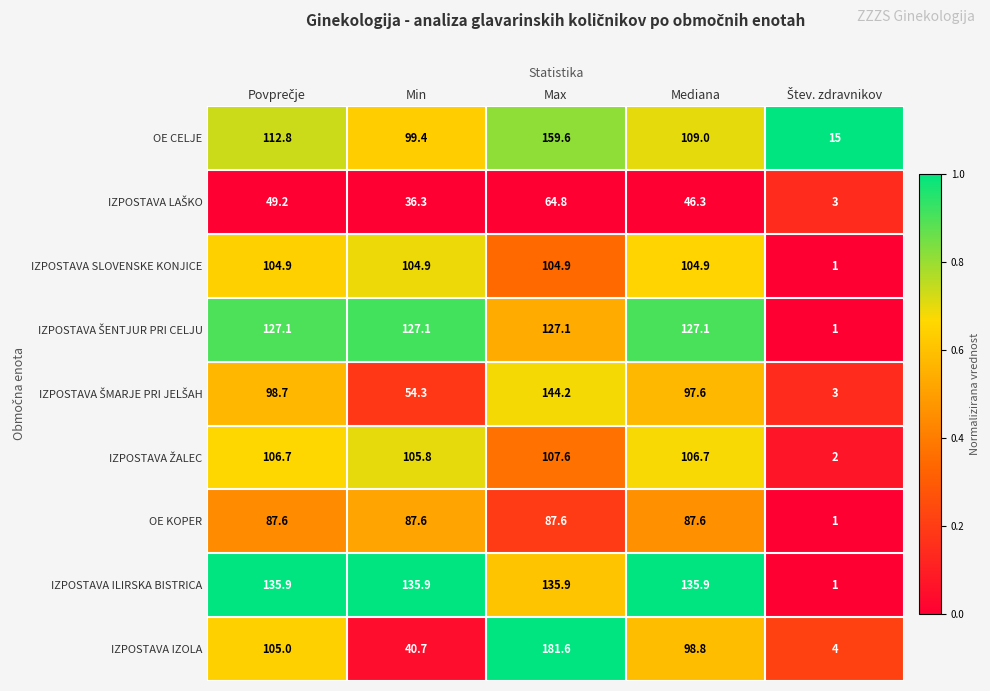

What is the sum of the IZPOSTAVA IZOLA values at Min and Max?

222.3